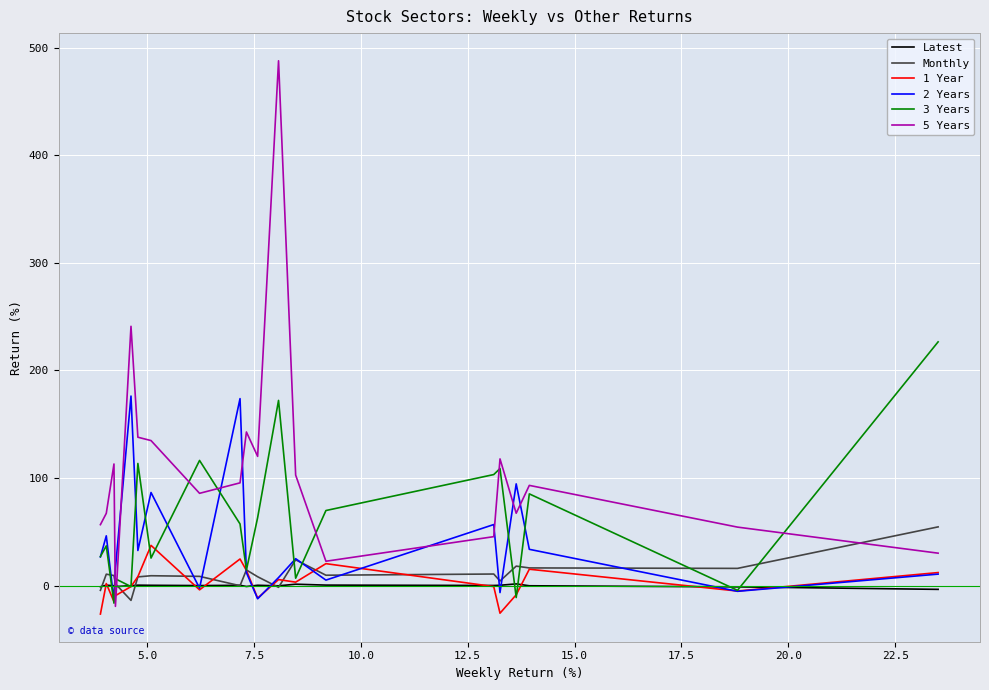

How many lines are shown in the chart?

6